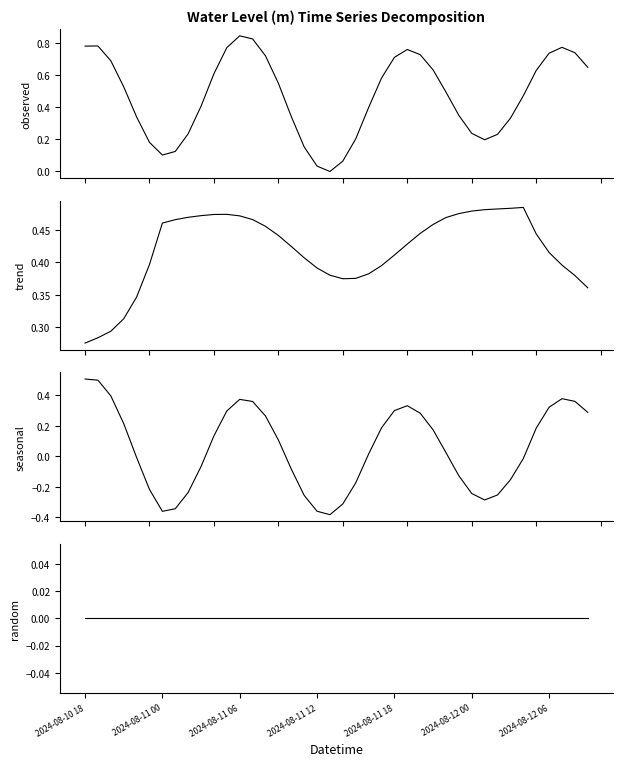

Where is the first local minimum for trend?

20